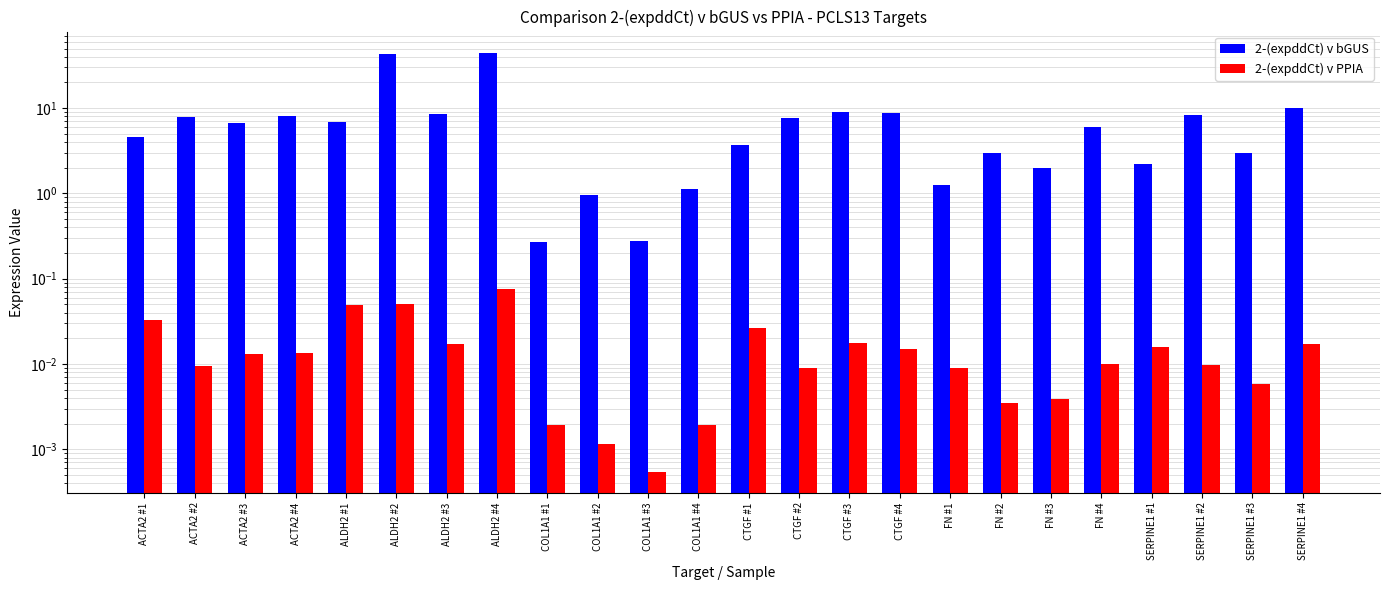

What is the label of the 1st bar from the left?

ACTA2 #1